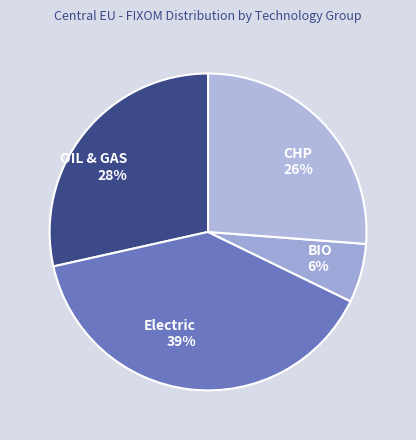

To the nearest percent, what is the difference between the CHP and BIO slice percentages?

20%